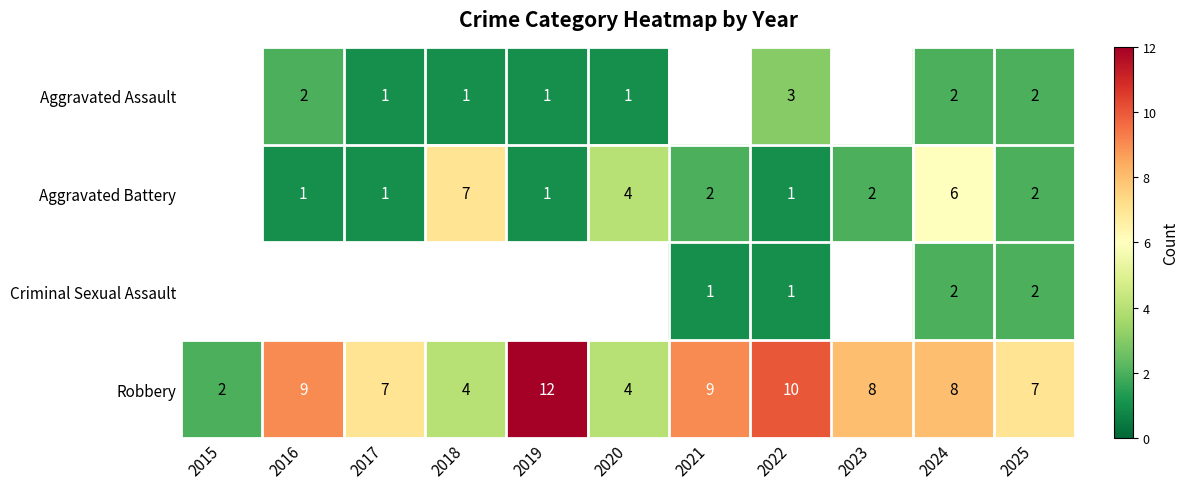

True or false: Aggravated Assault has a value of 1 at 2017.

True